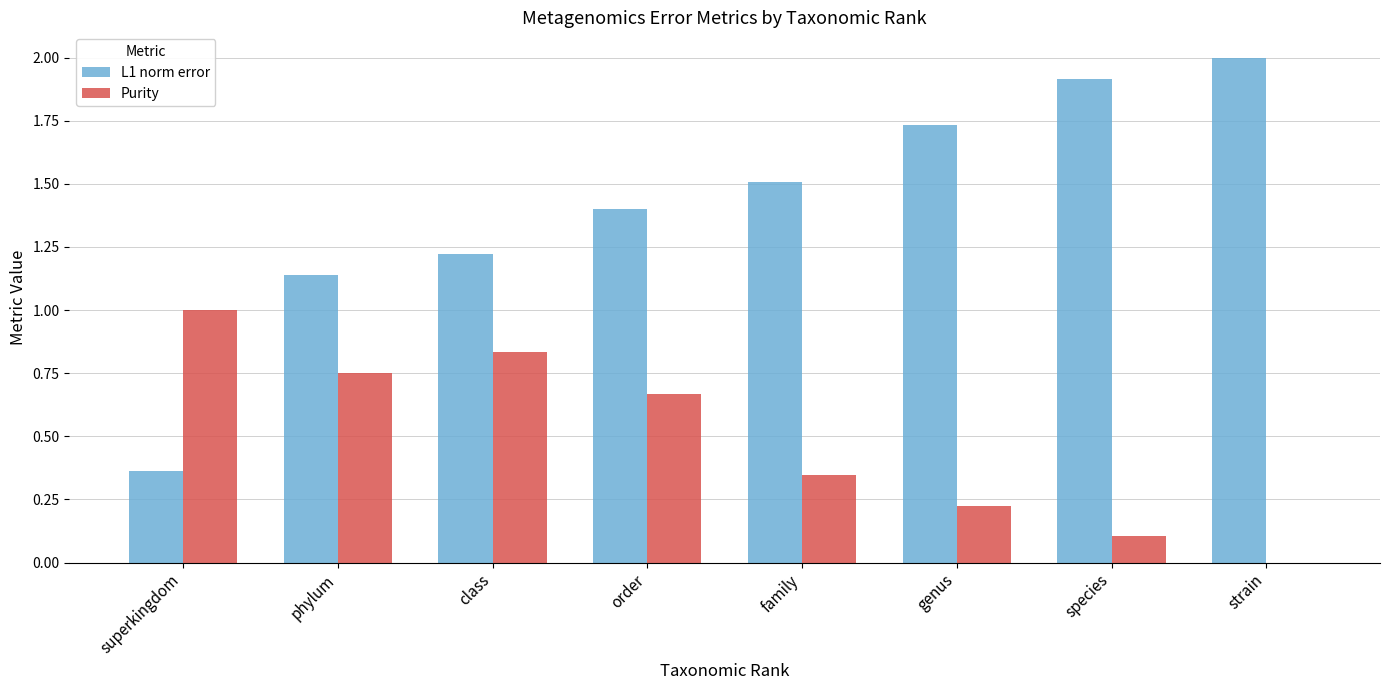

At which label does L1 norm error reach its peak?

strain